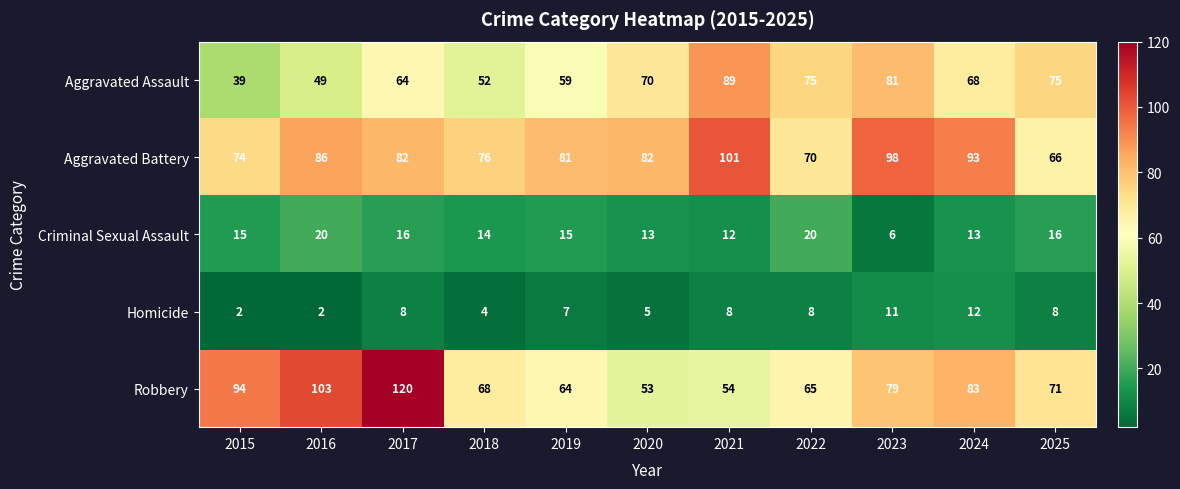

Is the value of Robbery at 2021 greater than the value of Homicide at 2023?

Yes